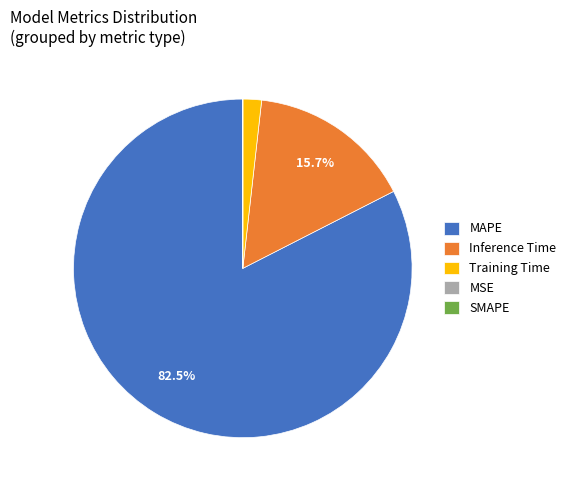

Which has a higher value, Training Time or MAPE?

MAPE